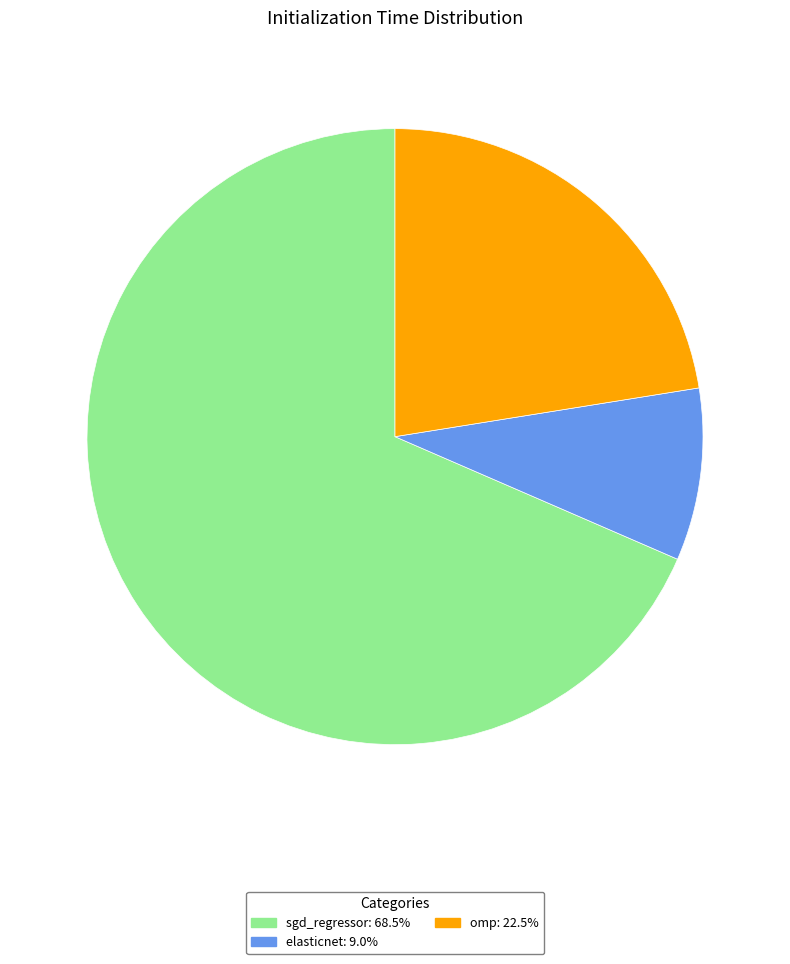

Do sgd_regressor and elasticnet together represent more than half of the pie?

Yes